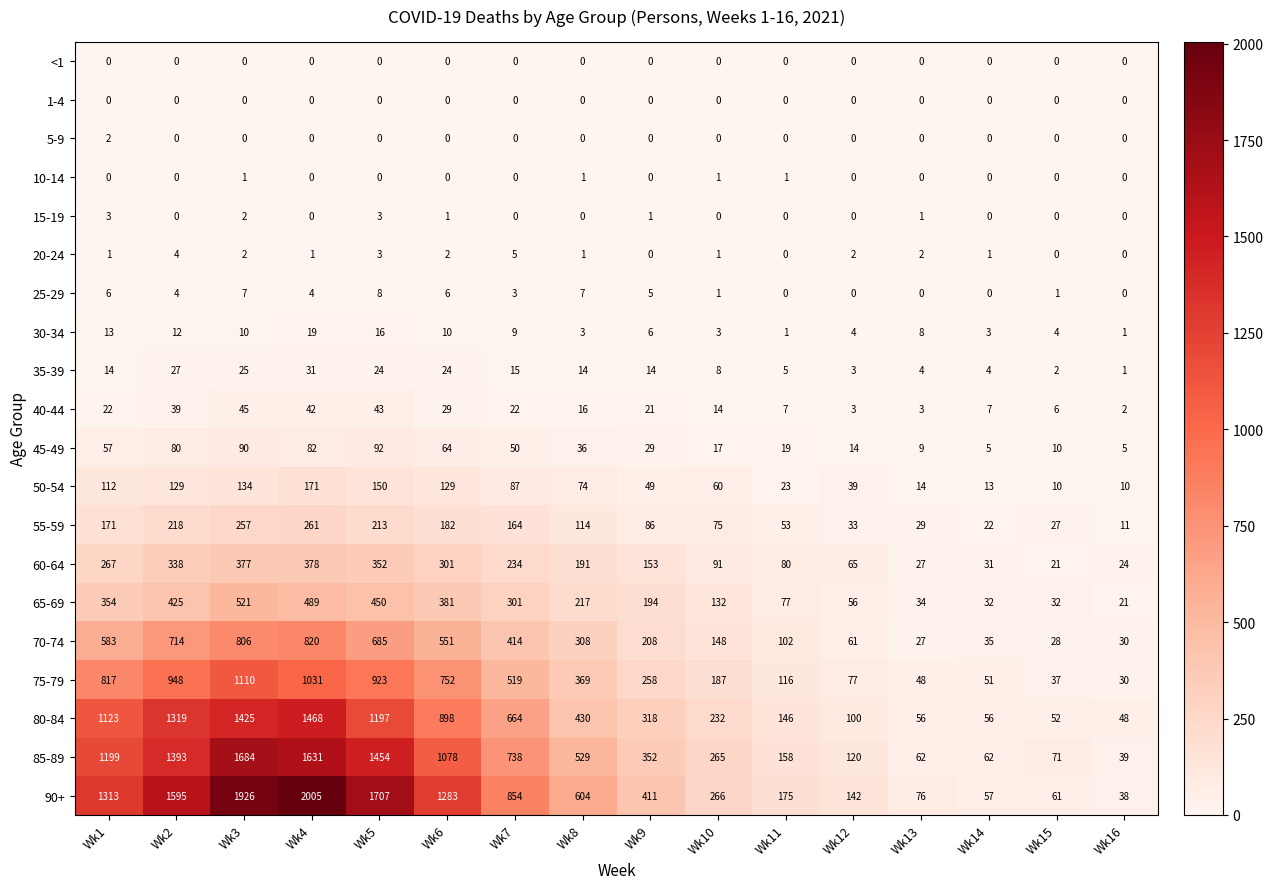

What is the maximum value for 15-19?

3